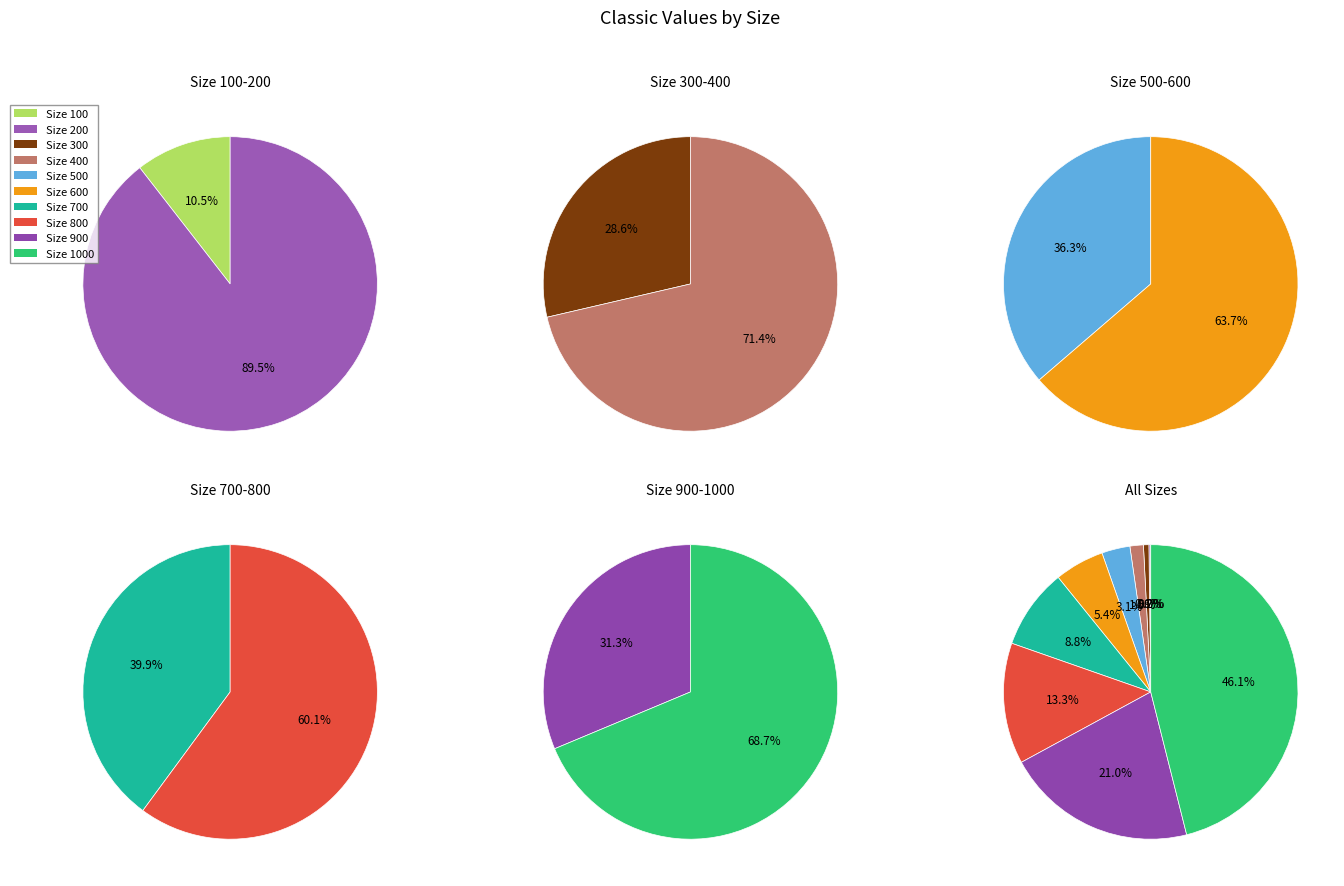

Is there a majority slice in this chart?

No